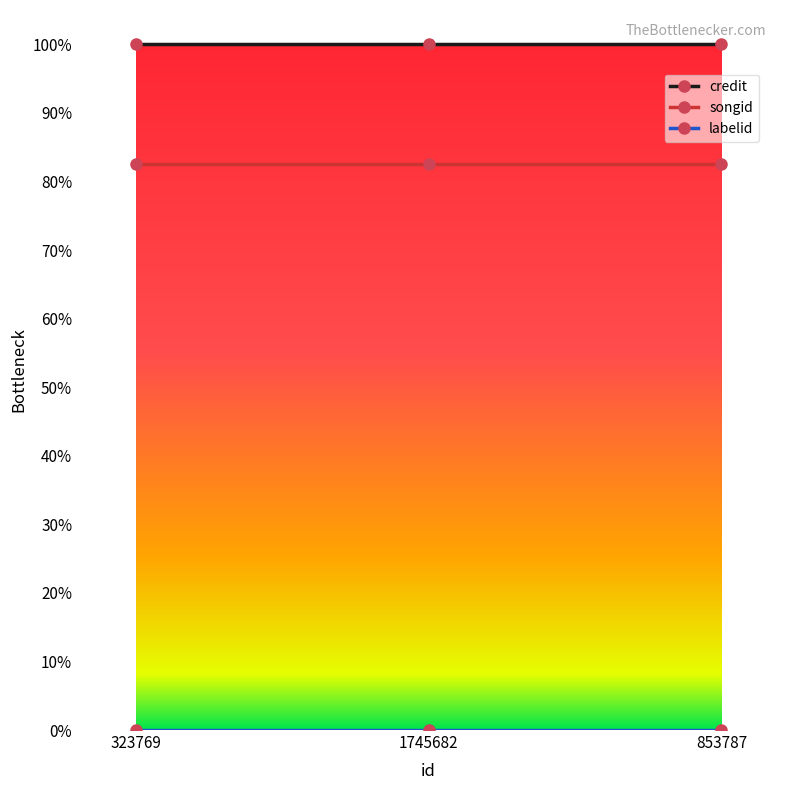

At which label does labelid reach its minimum?

323769